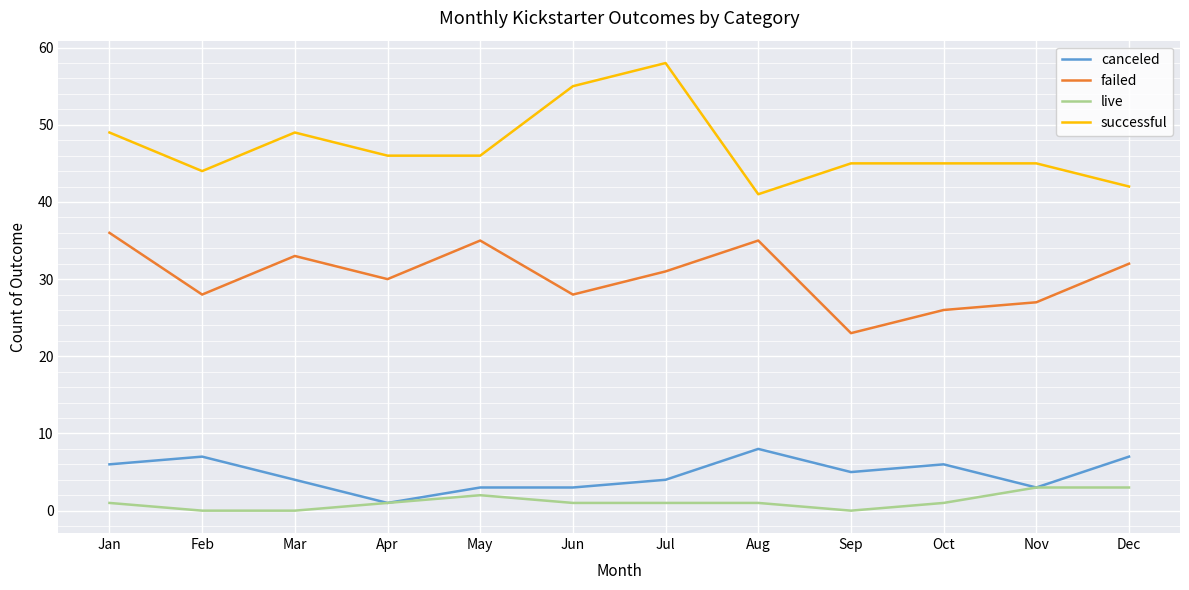

True or false: failed has a value of 30 at Apr.

True